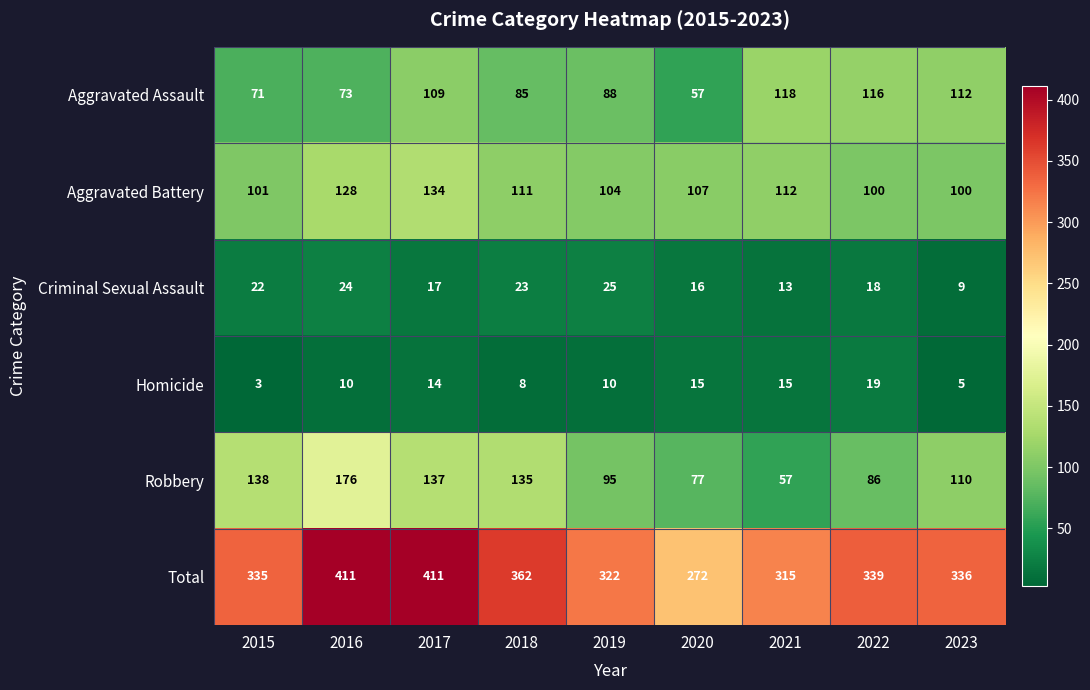

What is the sum of the Homicide values at 2023 and 2019?

15